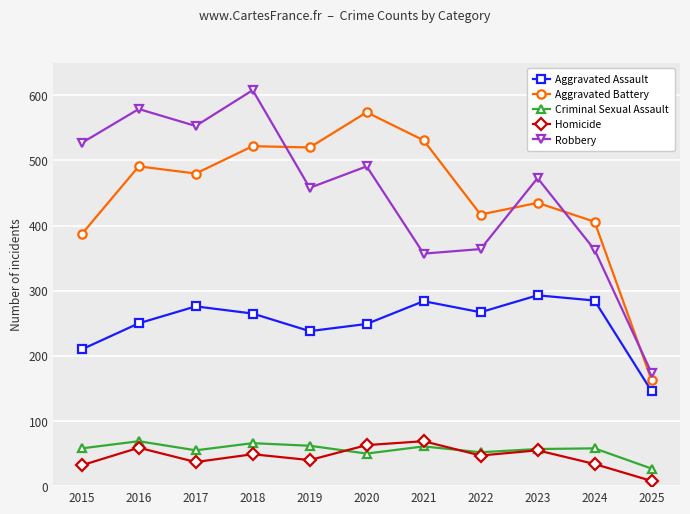

What is the spread (max minus min) of values at 2025?

166